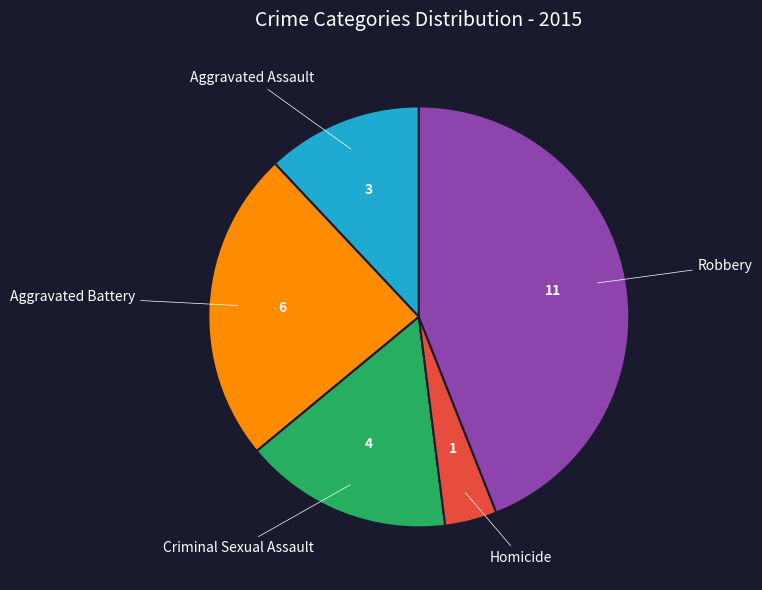

Is it true that Aggravated Assault is 4% of the pie?

False